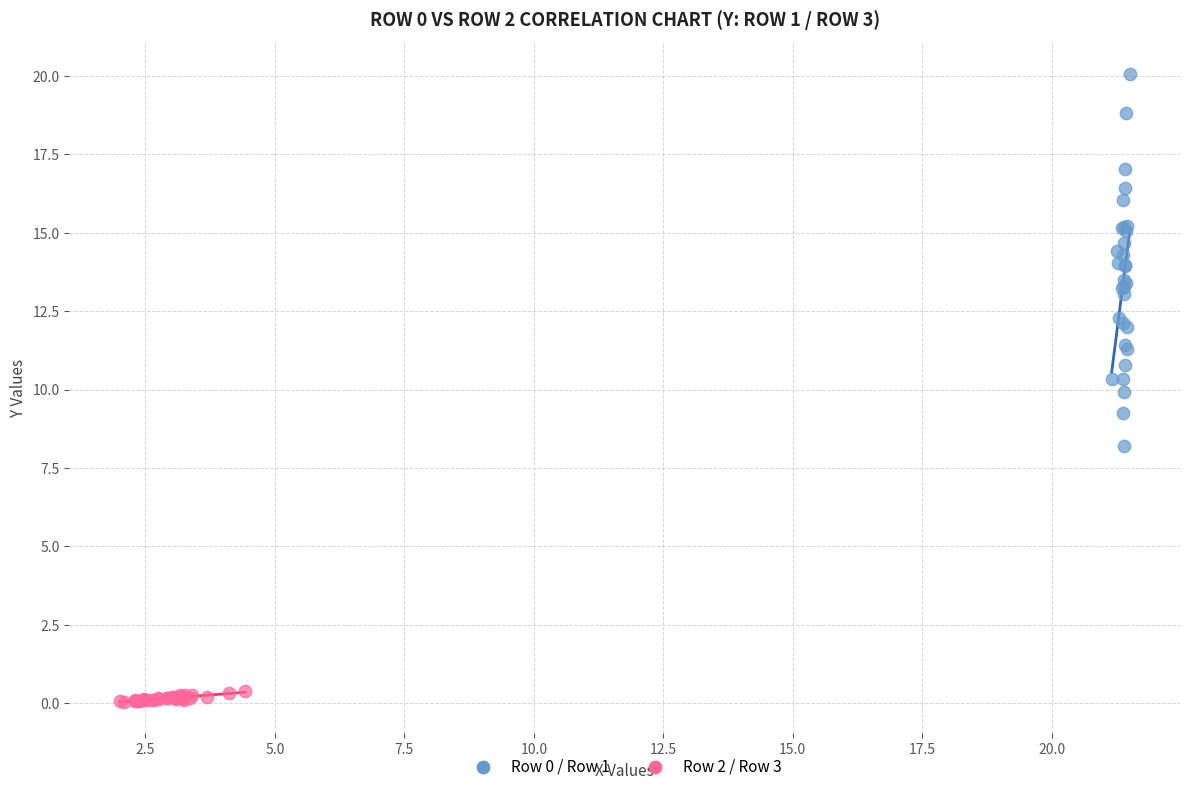

Which series has the widest spread of Y values?

Row 0 / Row 1